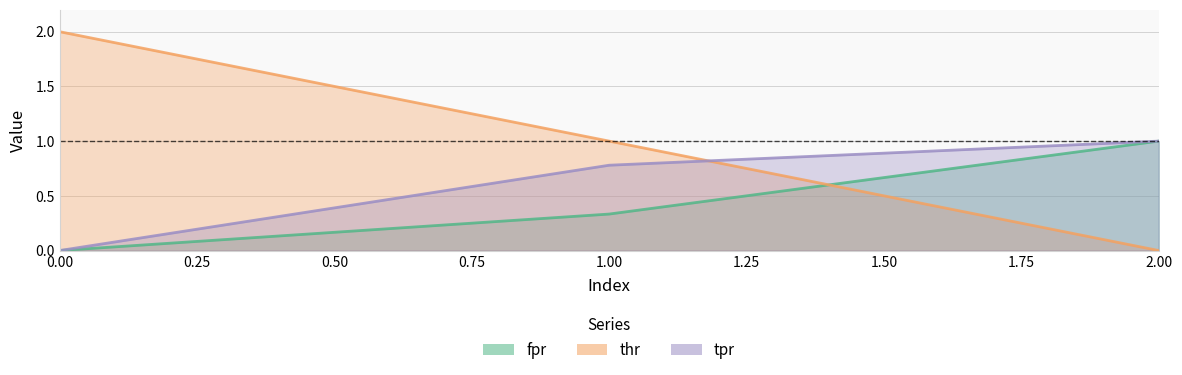

True or false: thr has a value of 1.0 at 1.

True